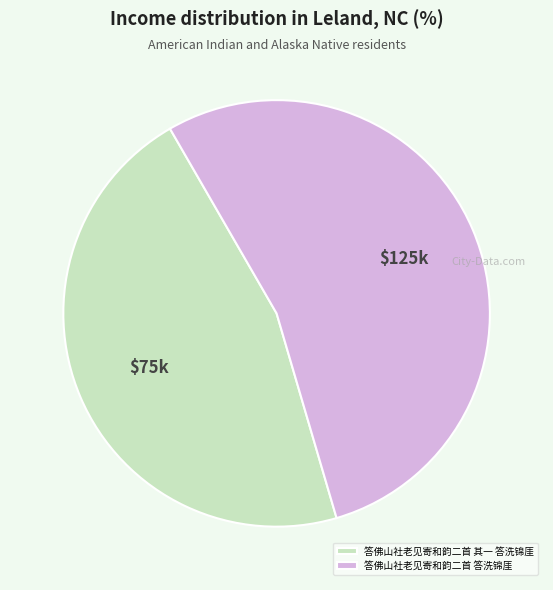

True or false: 答佛山社老见寄和韵二首 其一 答洗锦厓 accounts for 34% of the total.

False